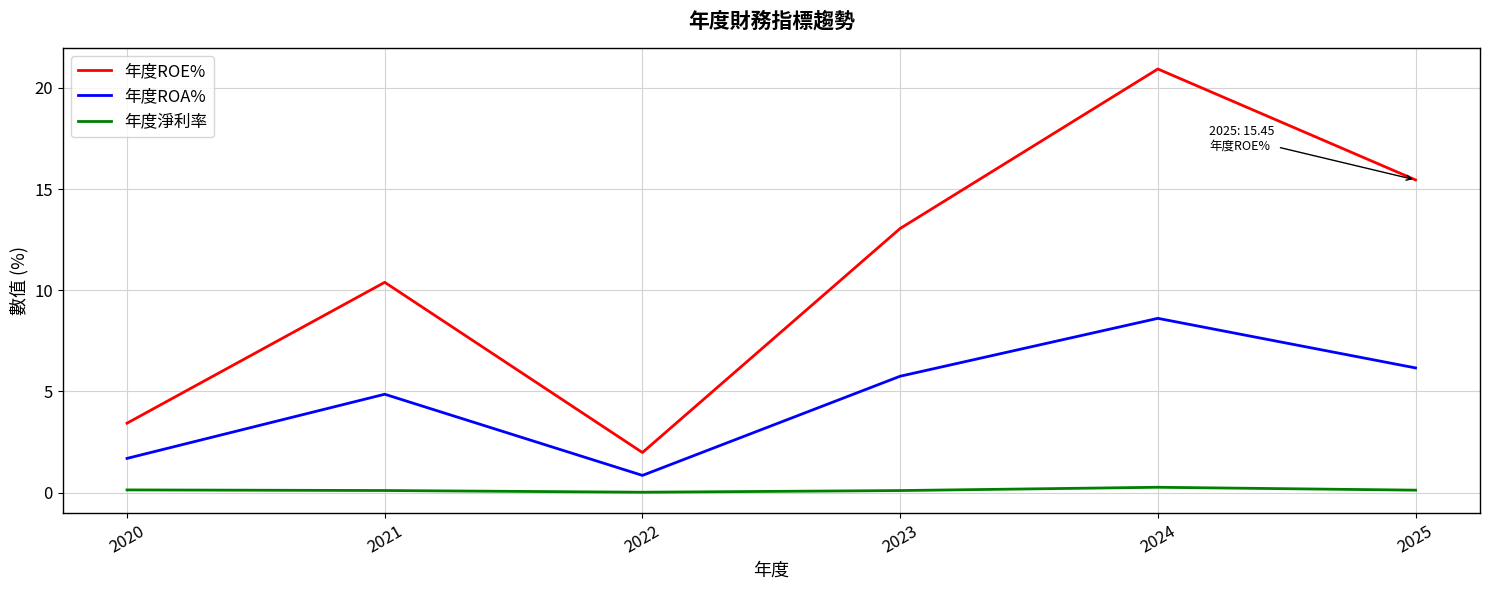

What is the total value across all series at 2021?

15.4